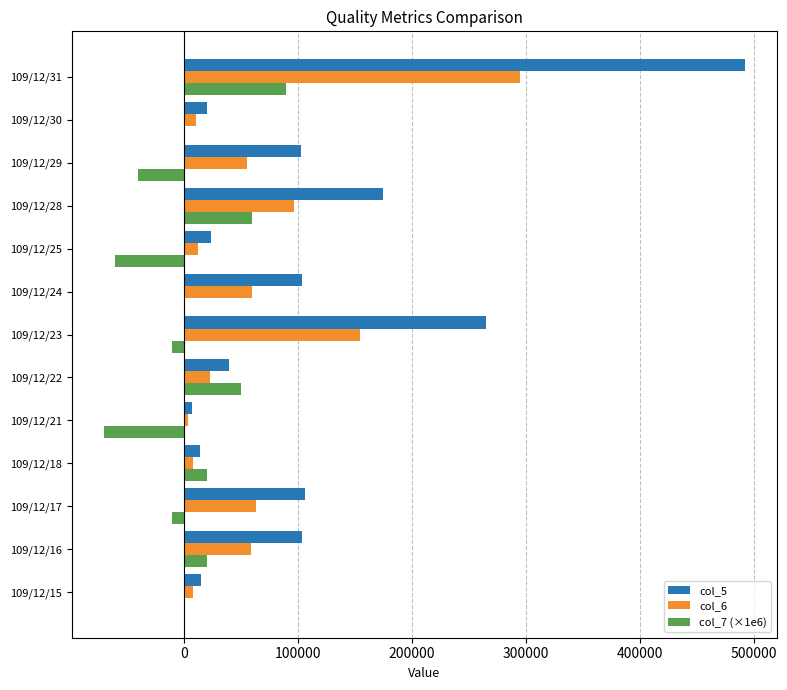

Which series has the largest total across all categories?

col_5